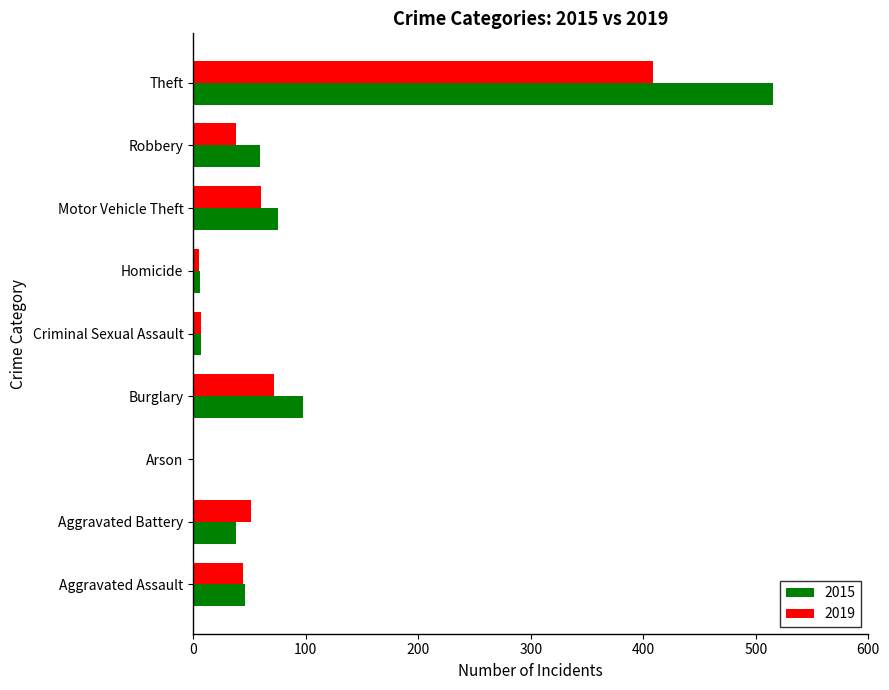

How many series are shown in this chart?

2